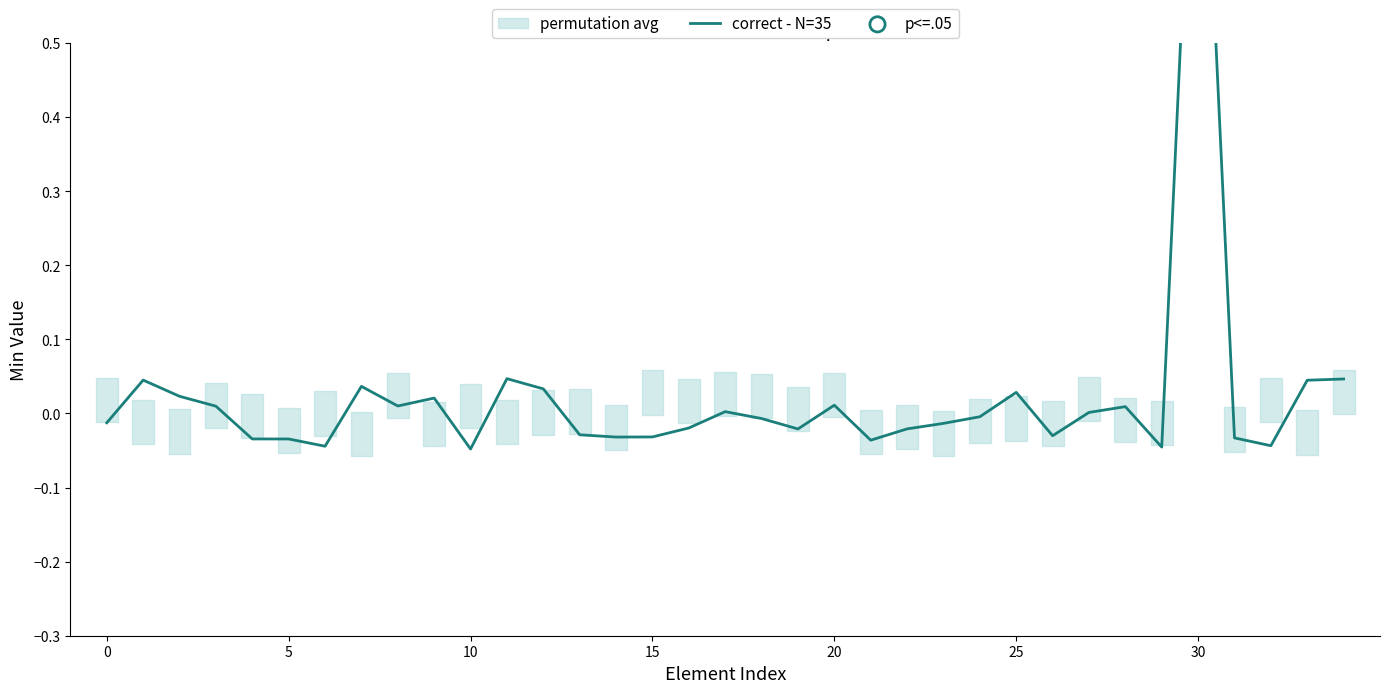

What is the change in value from 16 to 33?

+0.1